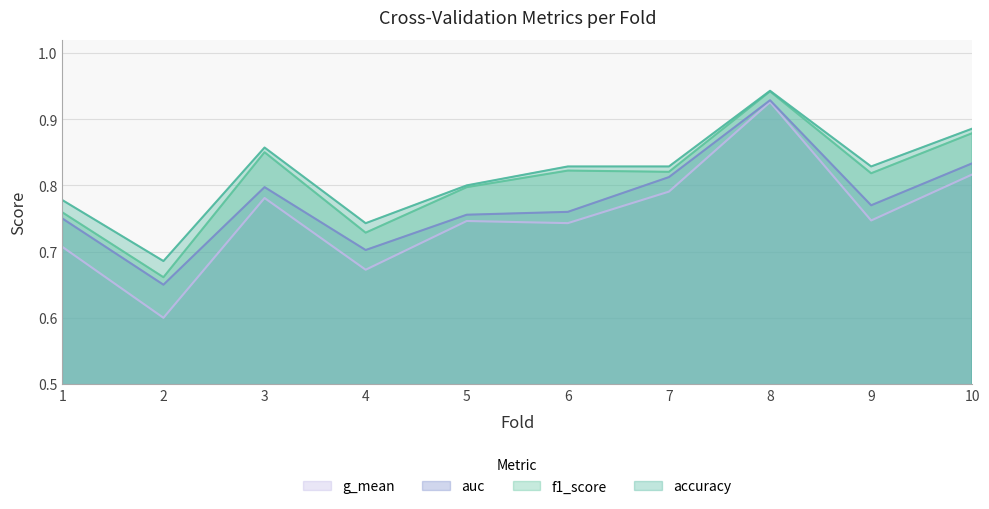

Between 10 and 9, which is larger?

10